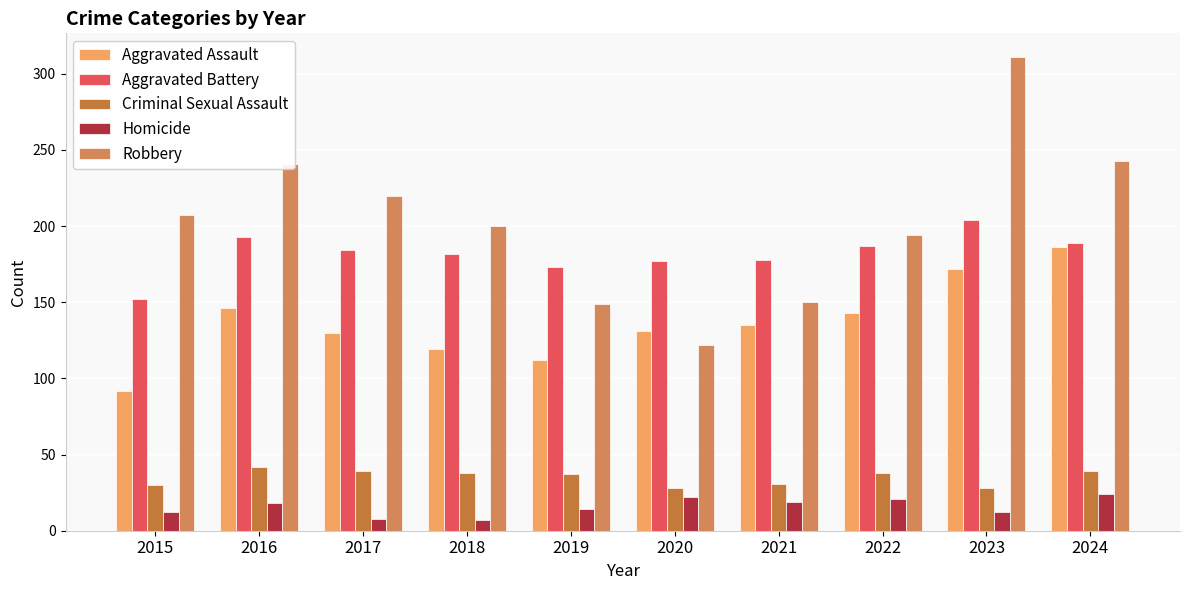

What is the value of the Aggravated Battery bar at the 9th from the left?

204